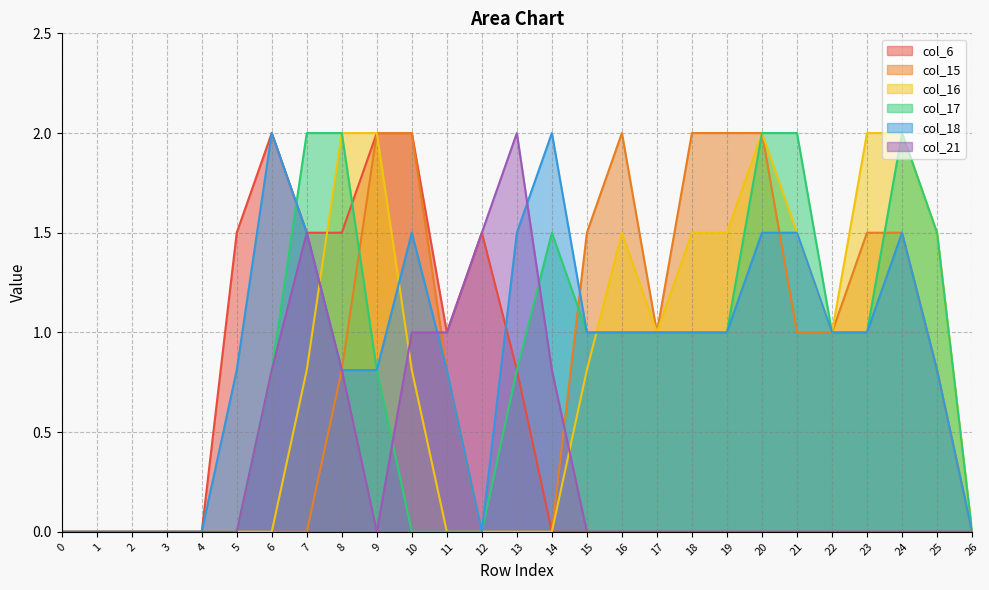

How many distinct data groups are displayed?

6